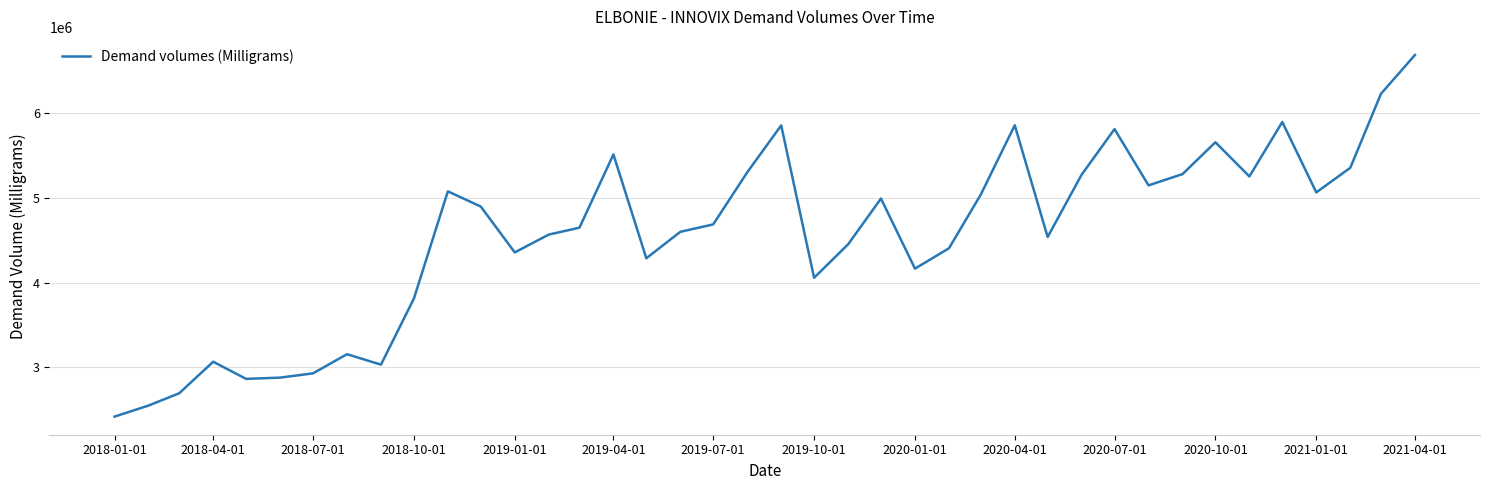

What is the difference between the maximum and minimum values?

4275940